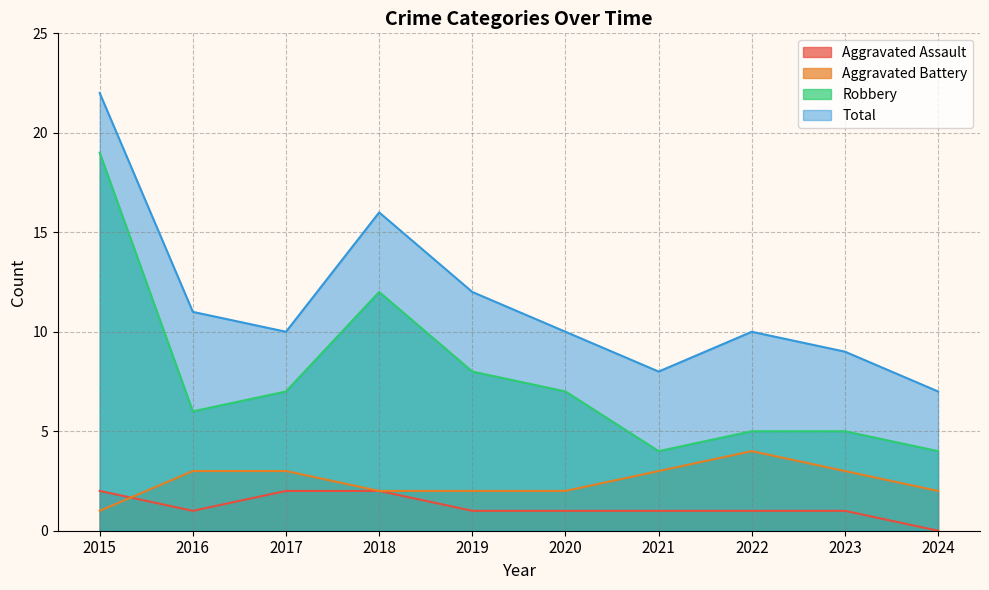

What value does the Robbery series have at 2024?

4